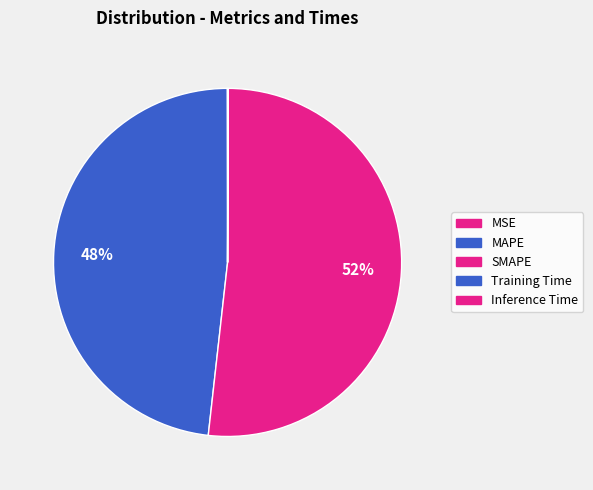

True or false: MAPE accounts for 48% of the total.

True